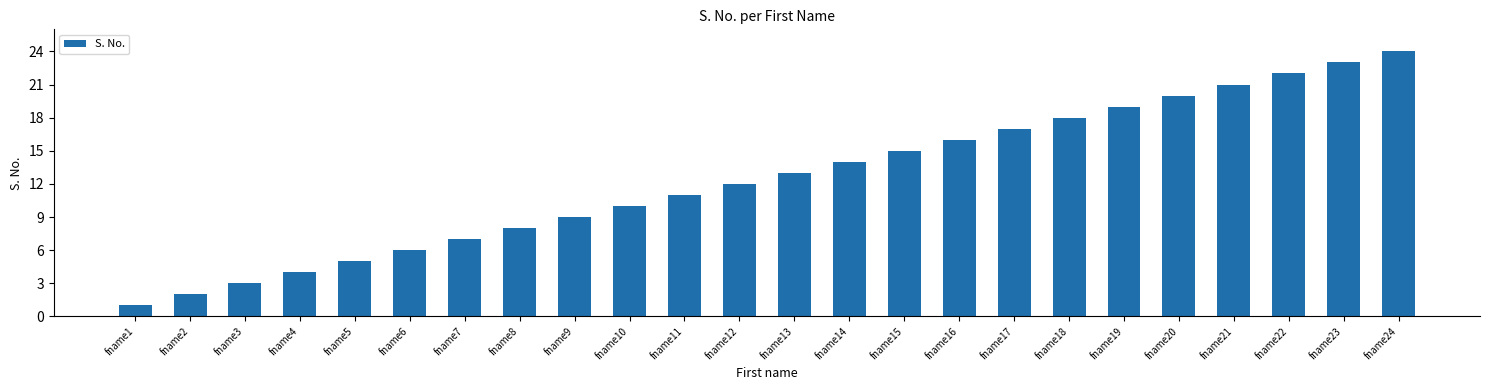

What is the sum of the values at fname19 and fname4?

23